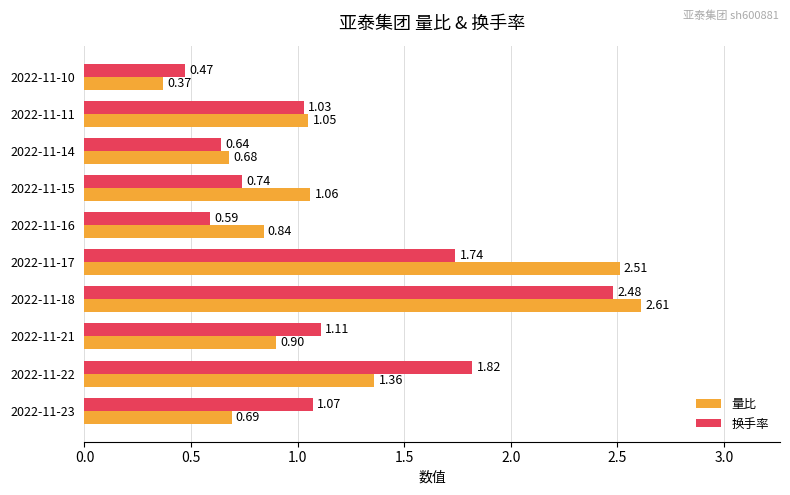

What is the difference between the maximum and minimum values in the 换手率 series?

2.0